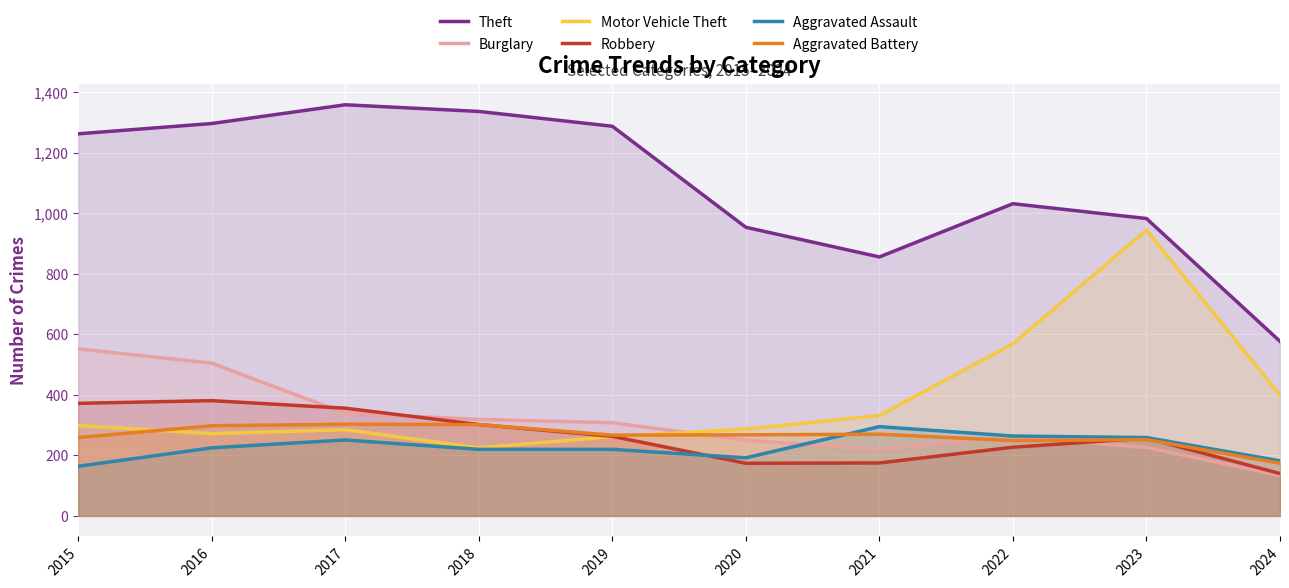

True or false: Robbery and Theft cross at least once.

False